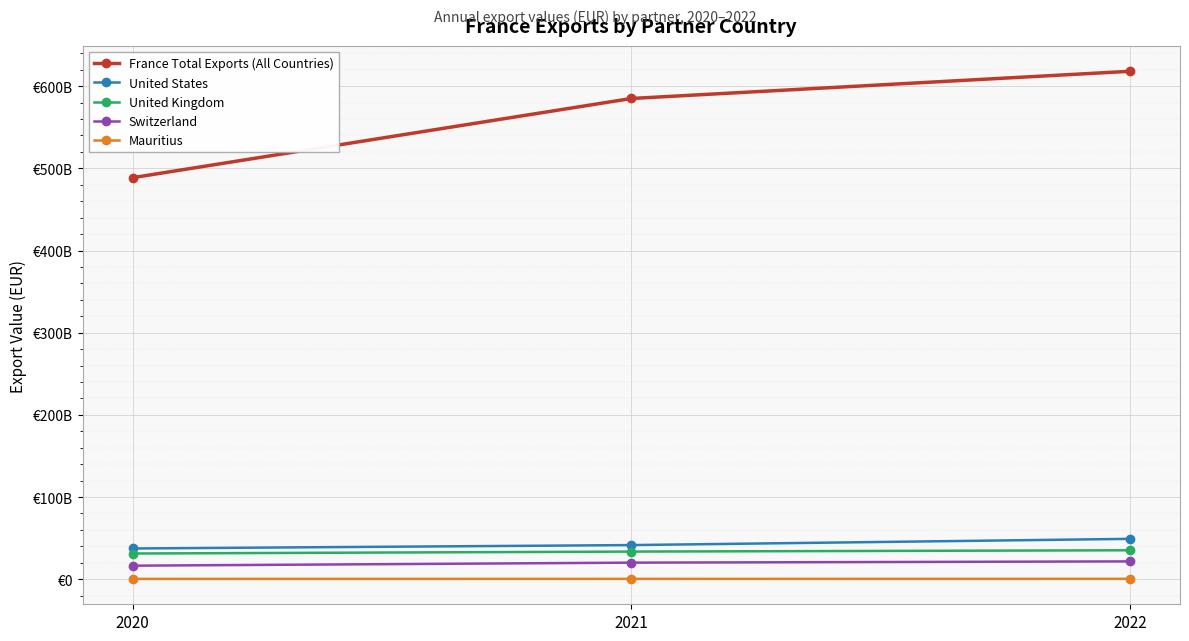

True or false: France Total Exports (All Countries) has a value of 618152685111 at 2022.

True